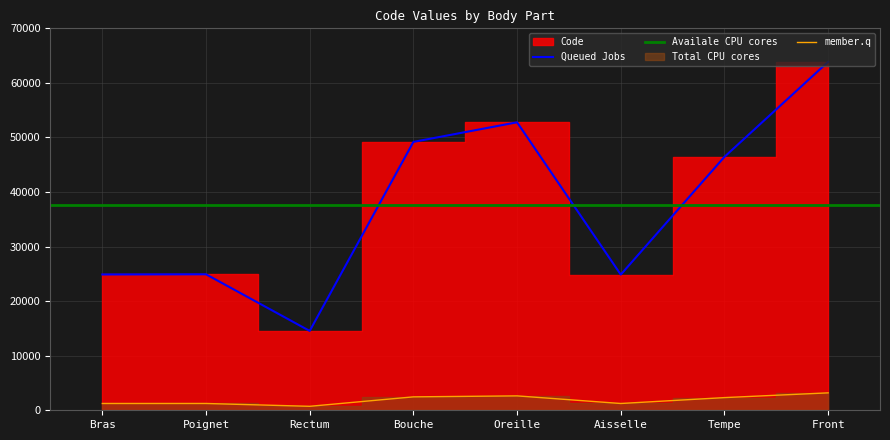

Is the value of member.q at Front greater than the value of Queued Jobs at Poignet?

No